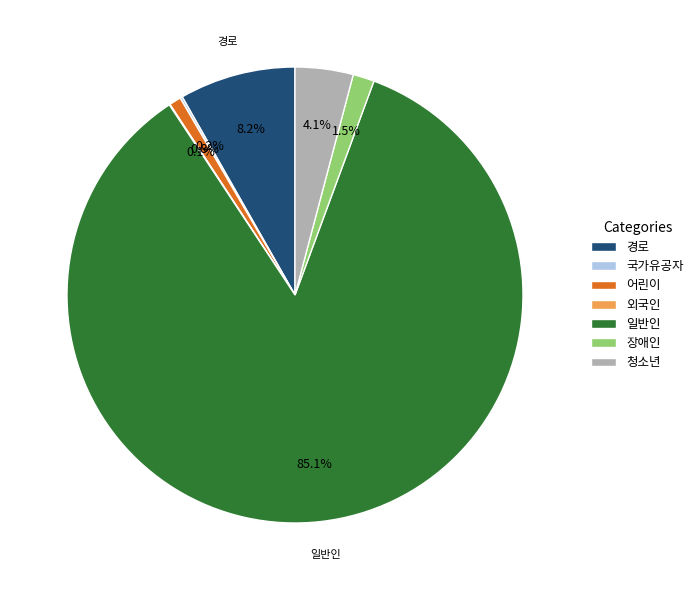

To the nearest percent, what is the combined percentage of 장애인 and 어린이?

2%